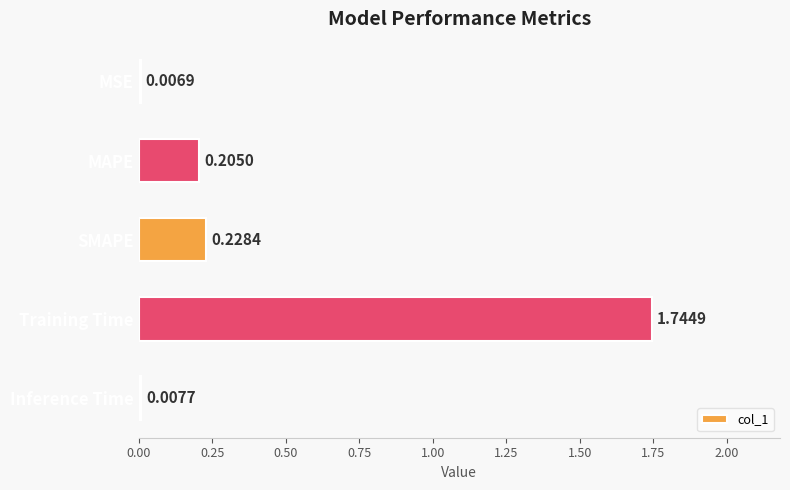

Rank the categories by value from lowest to highest.

MSE, Inference Time, MAPE, SMAPE, Training Time